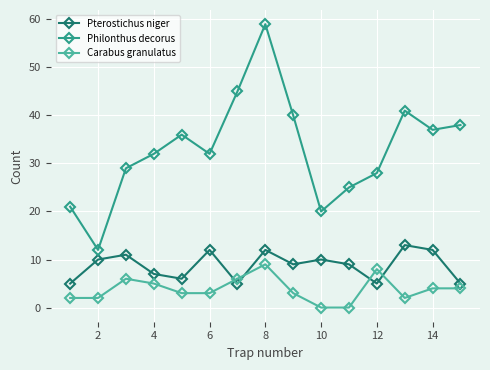

Rank the series by their maximum value, from lowest to highest.

Carabus granulatus, Pterostichus niger, Philonthus decorus